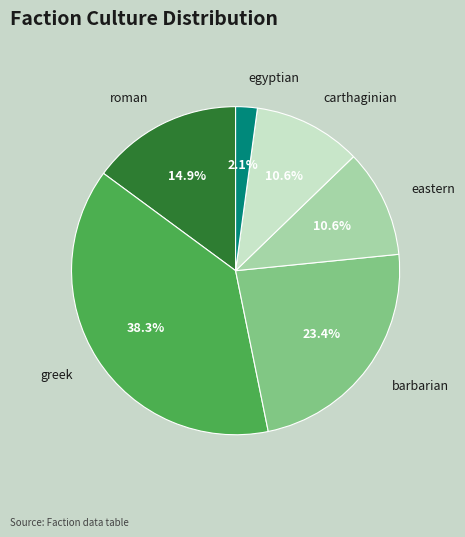

To the nearest percent, what is the average slice percentage?

17%